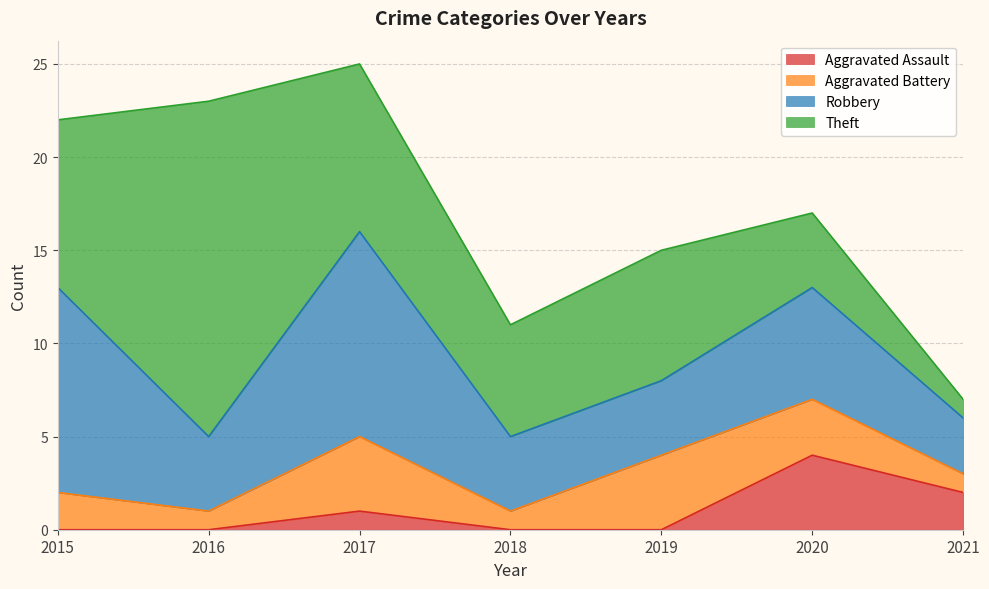

True or false: Aggravated Battery and Theft intersect in this chart.

False